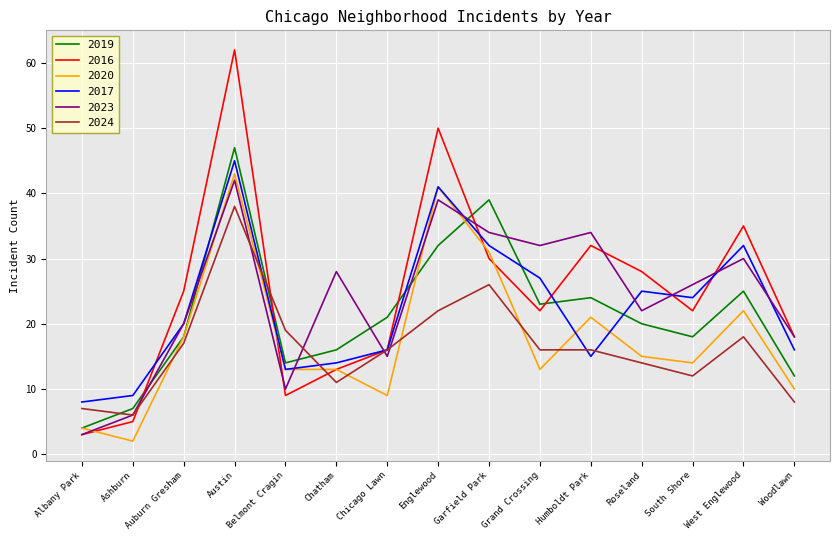

How many times do 2019 and 2024 cross each other?

3